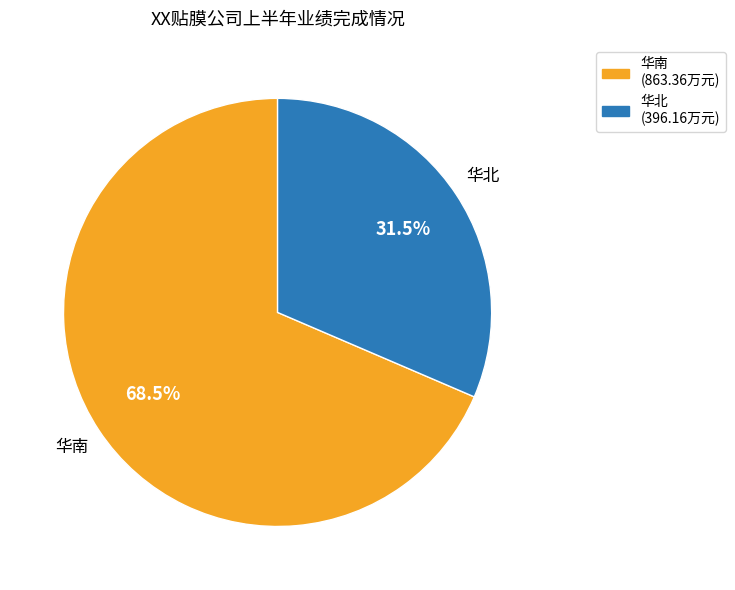

Combined, do 华北 and 华南 account for over 50%?

Yes